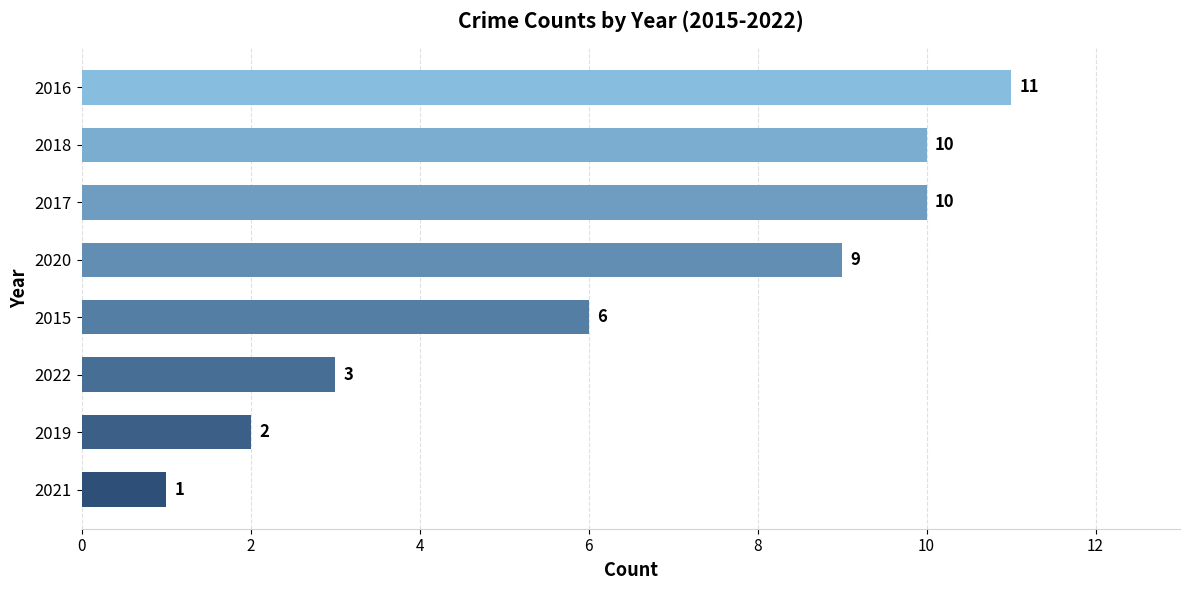

What is the greatest value displayed?

11